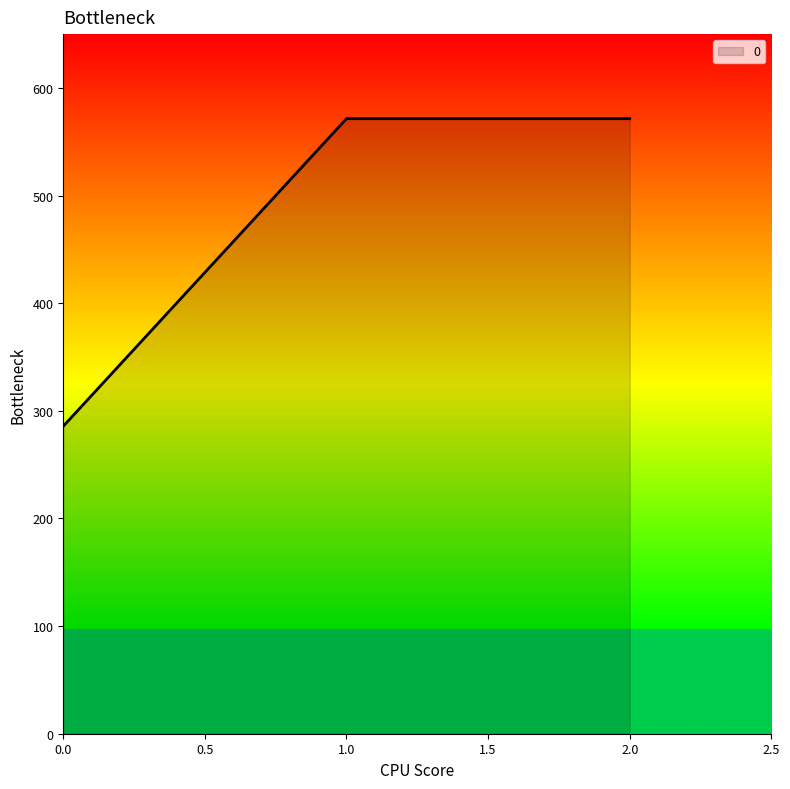

Is it true that the value at 1.0 is 380.9?

False